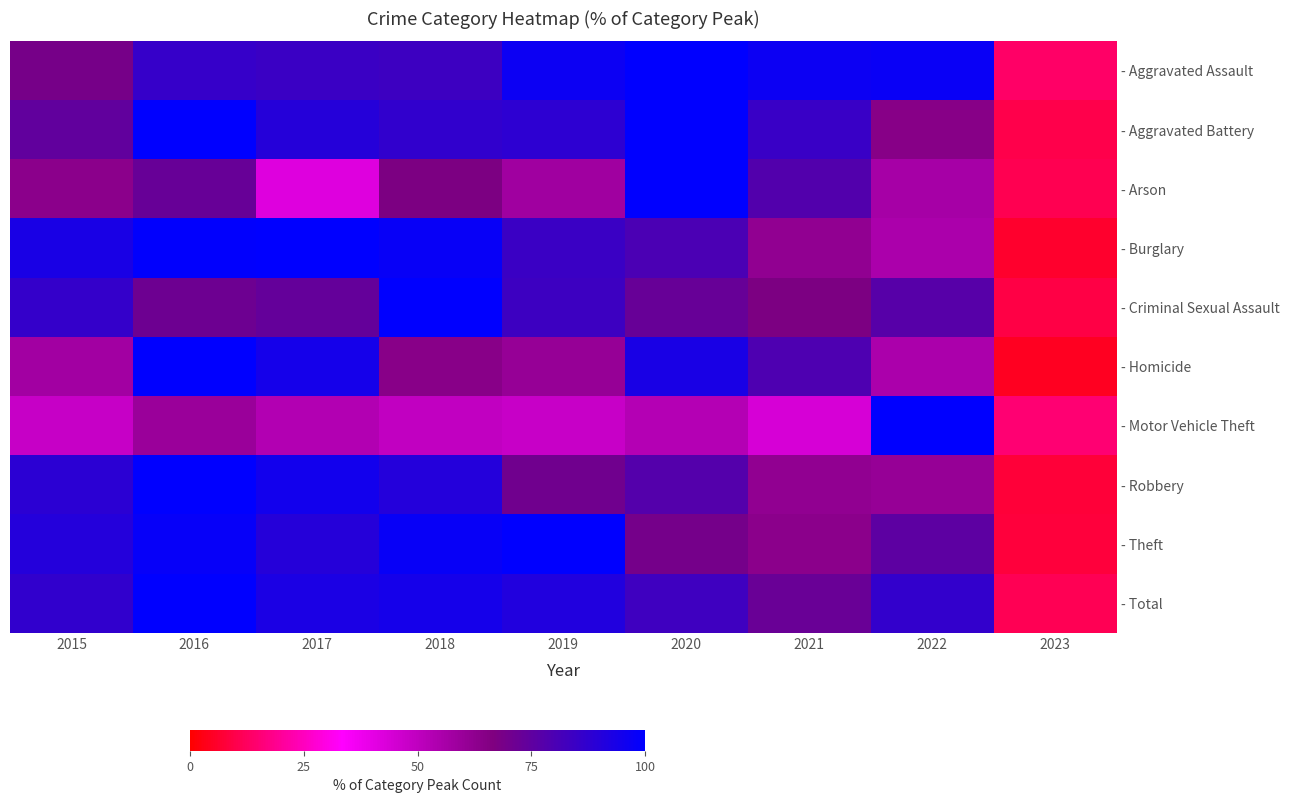

Reading left to right, extract all data points from this chart.

- Aggravated Assault: 2015=69.0	2016=85.9	2017=84.6	2018=83.8	2019=96.6	2020=100.0	2021=96.6	2022=97.6	2023=13.5
- Aggravated Battery: 2015=74.5	2016=100.0	2017=90.2	2018=86.8	2019=88.0	2020=100.0	2021=84.9	2022=64.5	2023=10.1
- Arson: 2015=63.6	2016=72.7	2017=41.8	2018=67.3	2019=58.2	2020=100.0	2021=78.2	2022=56.4	2023=10.9
- Burglary: 2015=93.2	2016=99.6	2017=100.0	2018=97.8	2019=84.5	2020=80.1	2021=61.8	2022=55.4	2023=6.0
- Criminal Sexual Assault: 2015=86.1	2016=71.3	2017=73.8	2018=100.0	2019=83.6	2020=73.0	2021=67.2	2022=77.0	2023=9.0
- Homicide: 2015=57.5	2016=100.0	2017=94.3	2018=64.4	2019=60.9	2020=93.1	2021=79.3	2022=55.2	2023=4.6
- Motor Vehicle Theft: 2015=48.3	2016=59.4	2017=53.5	2018=49.6	2019=48.0	2020=53.0	2021=44.0	2022=100.0	2023=14.9
- Robbery: 2015=88.6	2016=100.0	2017=95.2	2018=90.5	2019=70.5	2020=78.0	2021=61.8	2022=60.7	2023=7.7
- Theft: 2015=90.5	2016=98.1	2017=89.9	2018=97.7	2019=100.0	2020=69.3	2021=63.6	2022=75.4	2023=8.2
- Total: 2015=87.0	2016=100.0	2017=93.0	2018=94.2	2019=91.4	2020=83.5	2021=72.5	2022=86.6	2023=11.2